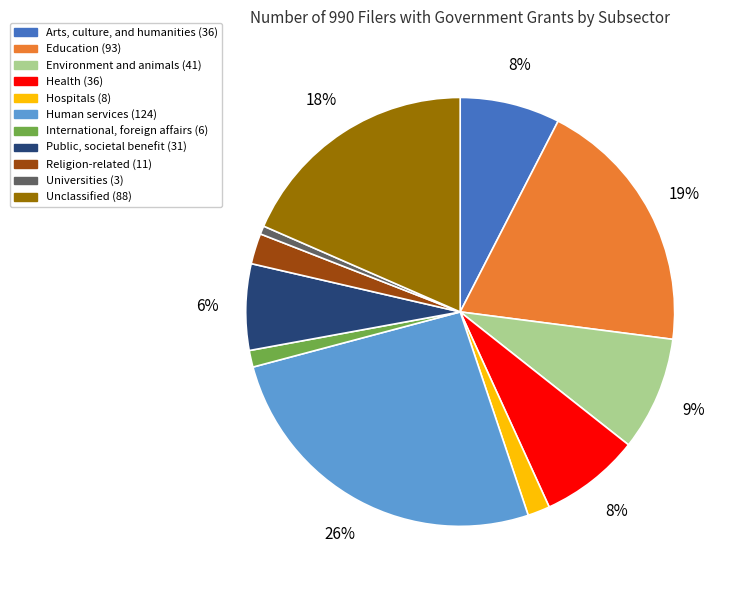

Which category has the biggest portion of the pie?

Human services